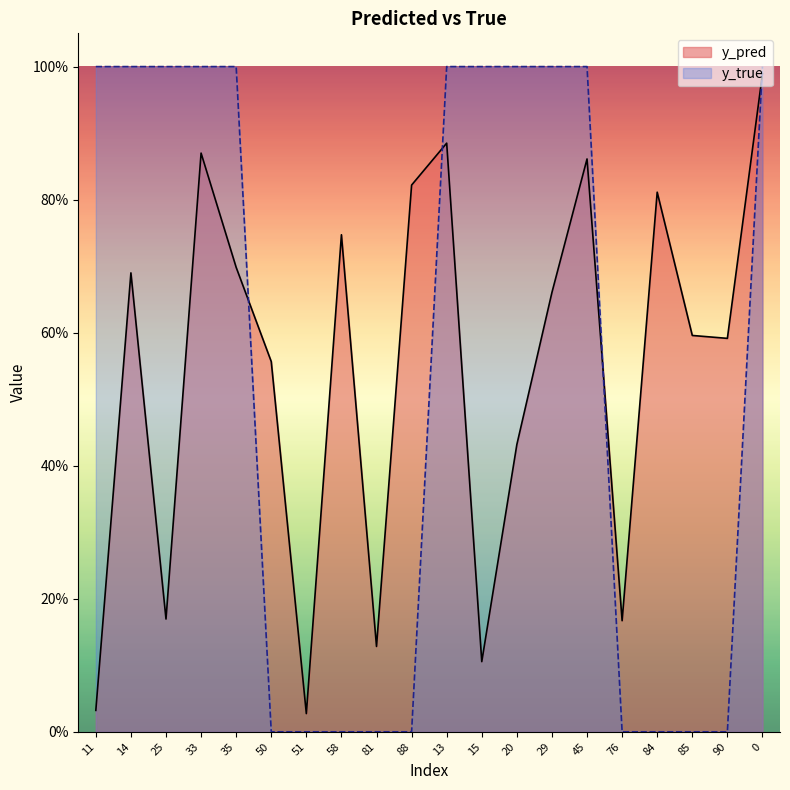

Rank the series by their maximum value, from highest to lowest.

y_true, y_pred